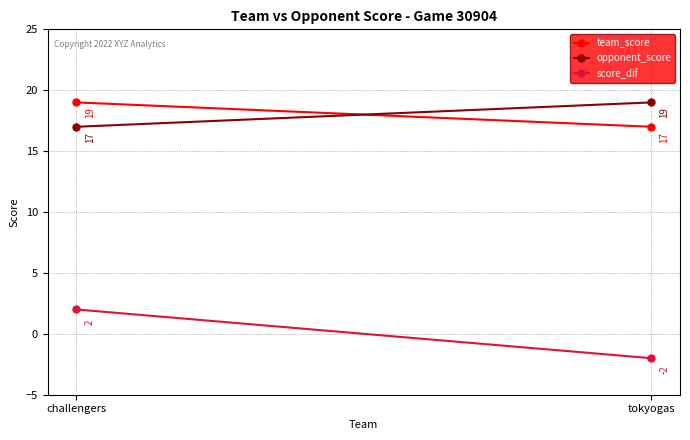

What is the sum of all team_score values?

36